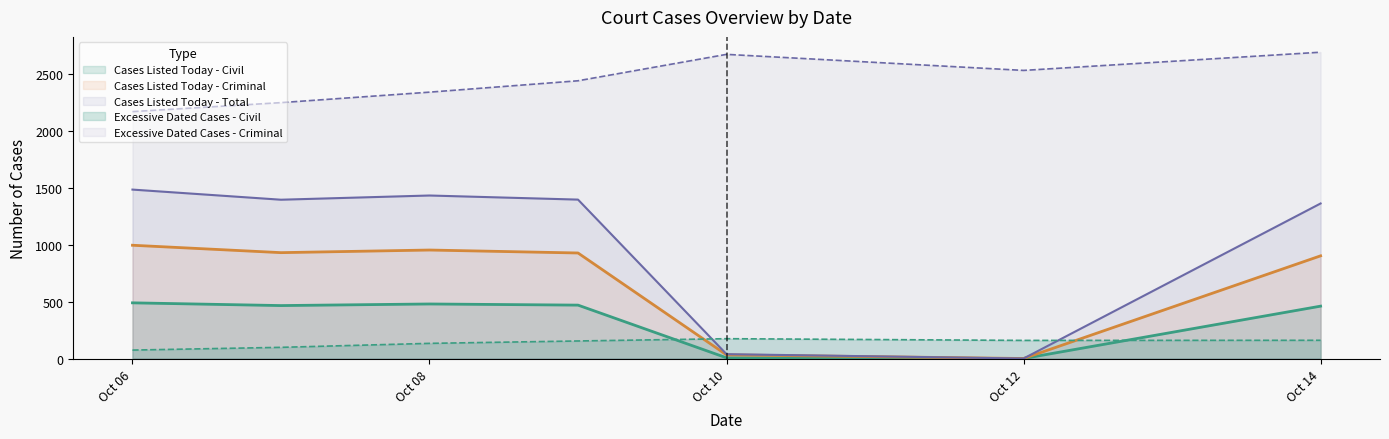

What is the average value of the Cases Listed Today - Criminal series?

677